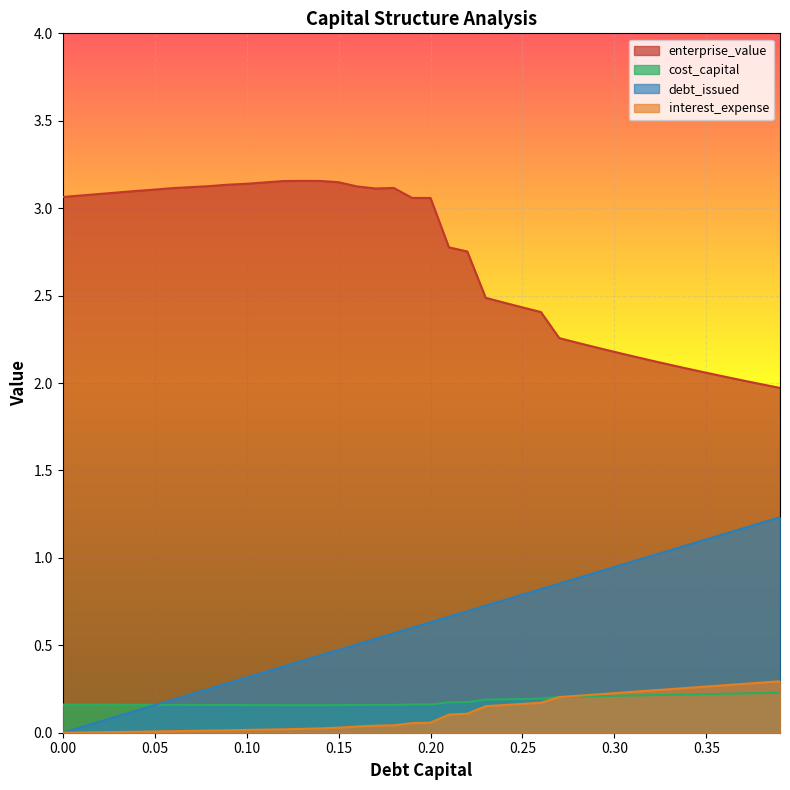

How many values in the interest_expense series exceed 0?

39